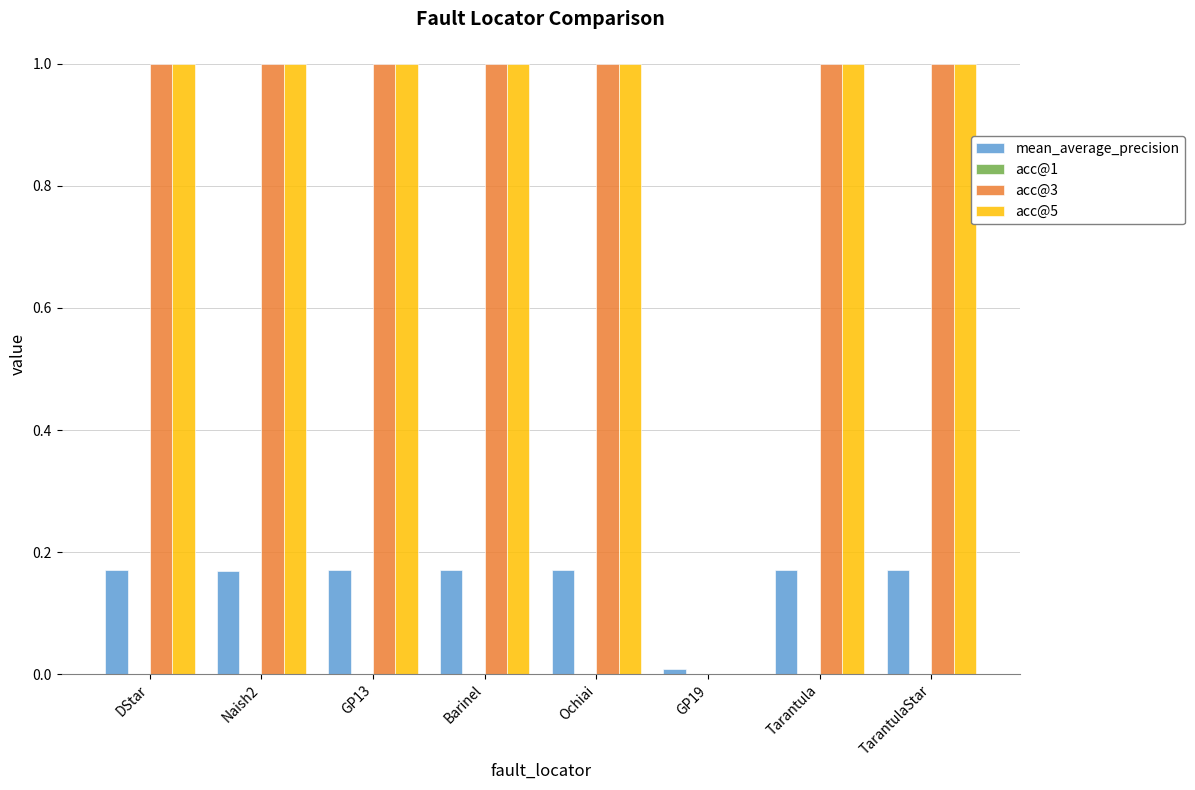

Is the value of acc@3 at GP19 greater than the value of mean_average_precision at Barinel?

No